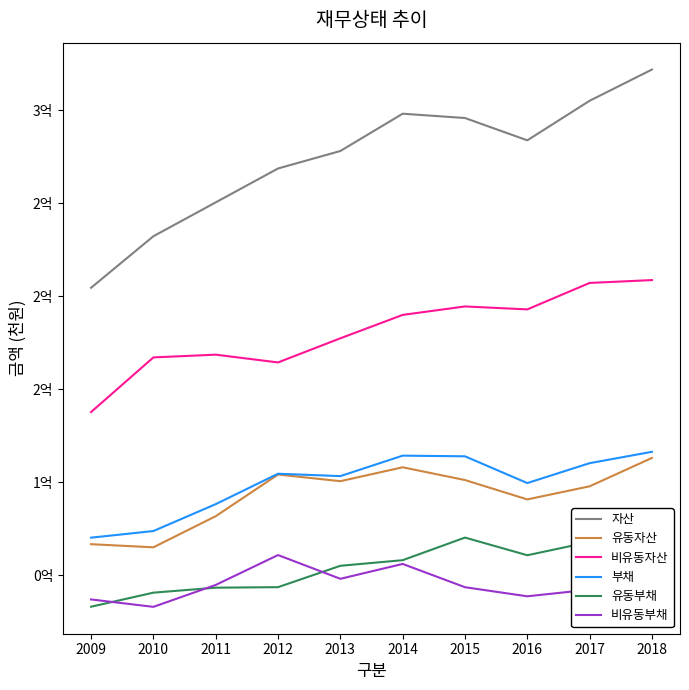

Where is the first local maximum for 비유동부채?

2012